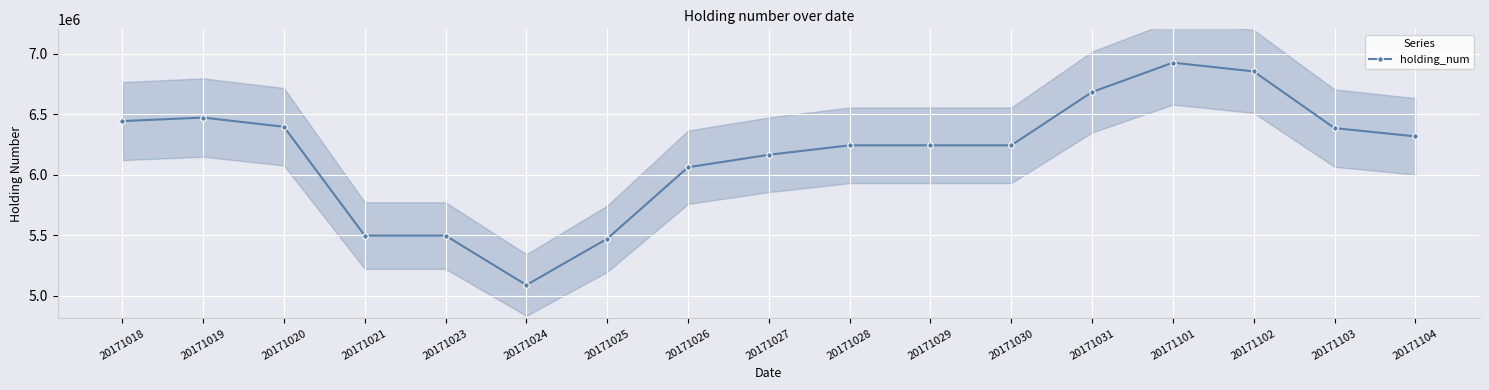

Reading left to right, list all the values displayed in this chart.

20171018=6443000	20171019=6472000	20171020=6396000	20171021=5498000	20171023=5498000	20171024=5090000	20171025=5472000	20171026=6062000	20171027=6165000	20171028=6243000	20171029=6243000	20171030=6243000	20171031=6683000	20171101=6925000	20171102=6853000	20171103=6385000	20171104=6317000